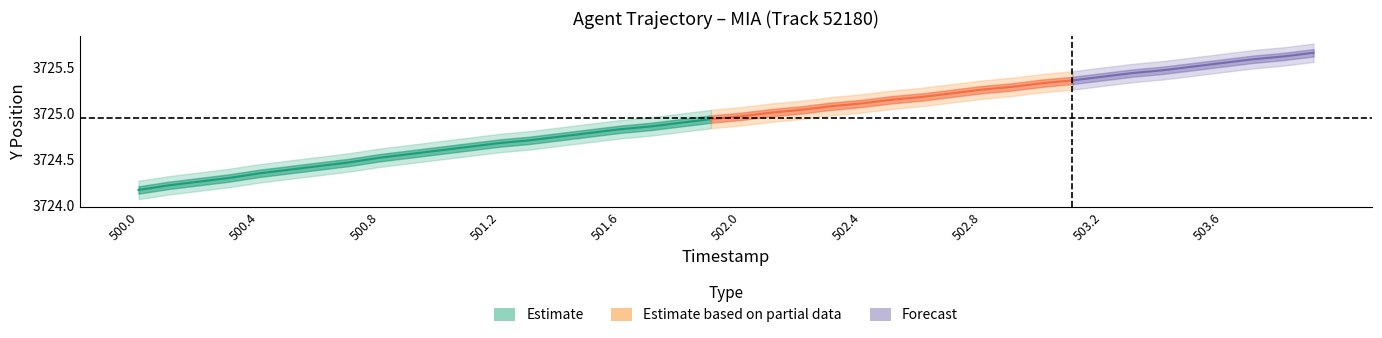

True or false: TIMESTAMP has more than 1 interior local peaks.

False